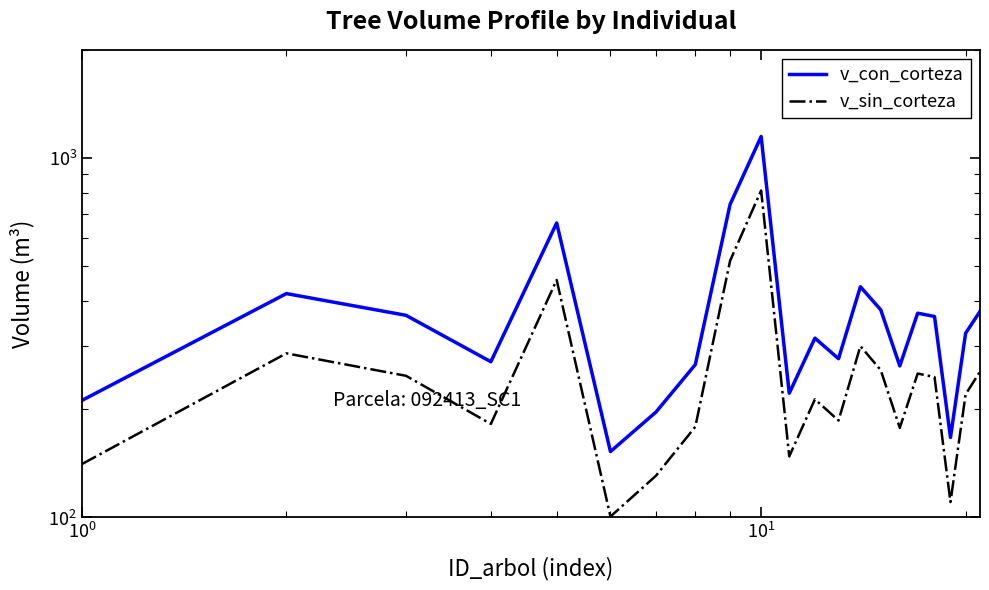

What is the value of the v_sin_corteza point at the 16th from the left?

177.5